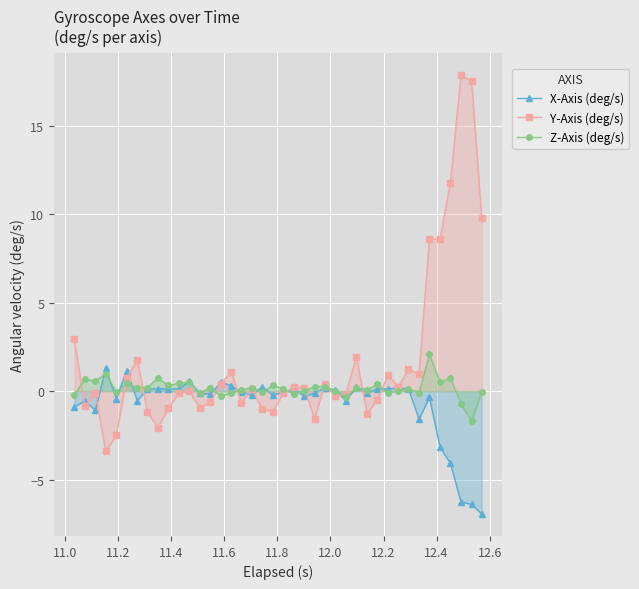

Which series has the largest total across all categories?

Y-Axis (deg/s)